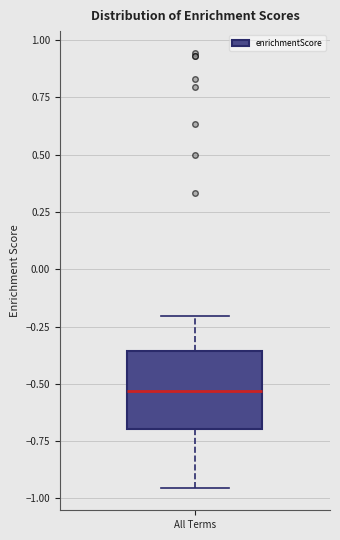

Transcribe this box plot: give where the median line is, the range the box spans, and where the two whiskers end, as read against the y-axis. The values are not printed on the chart, so give them approximately, as read against the axis.

median -0.55, box -0.70 to -0.35, whiskers -0.95 to -0.20